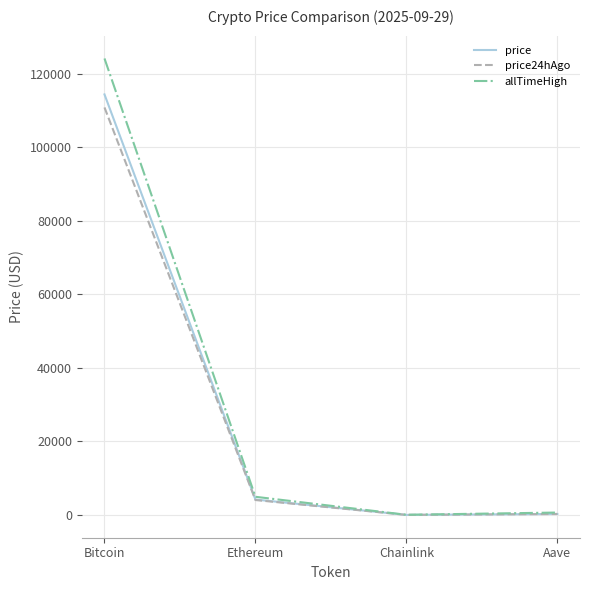

The value of price at Ethereum is 4194.9. True or false?

True